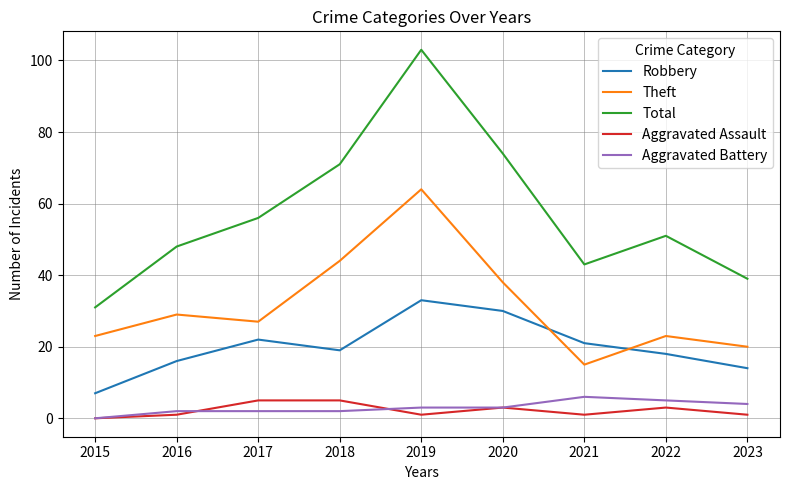

Count the number of data series in this chart.

5